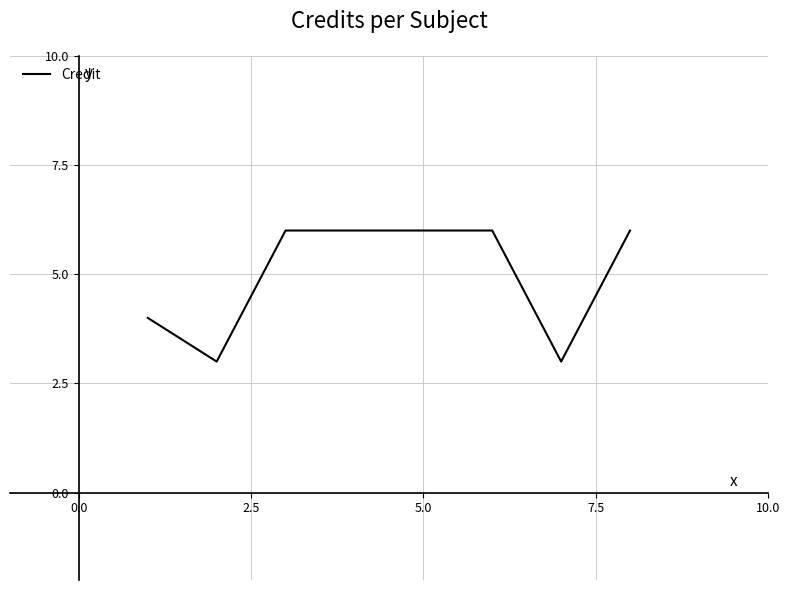

What is the average value?

5